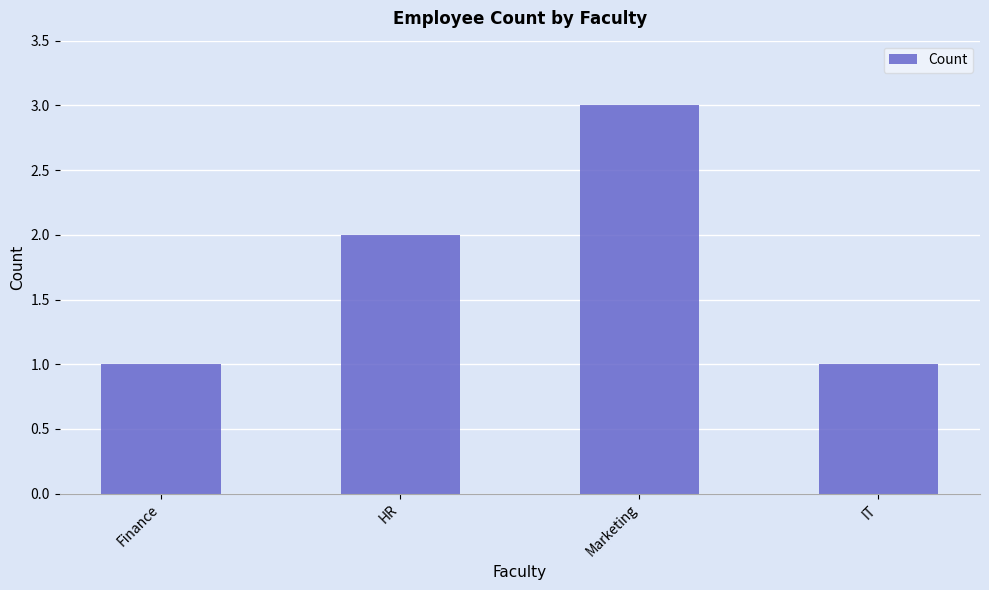

What is the maximum value shown in the chart?

3